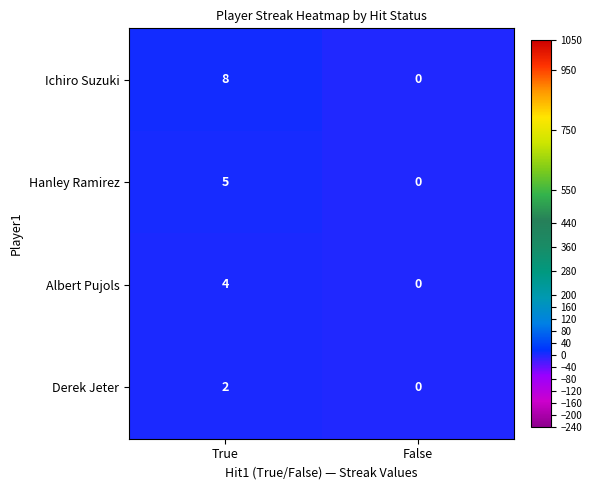

What is the sum of all Ichiro Suzuki values?

8